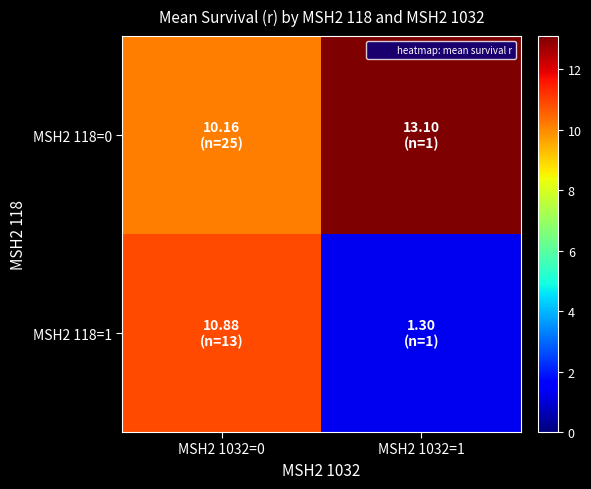

Which series has the largest total across all categories?

MSH2 118=0